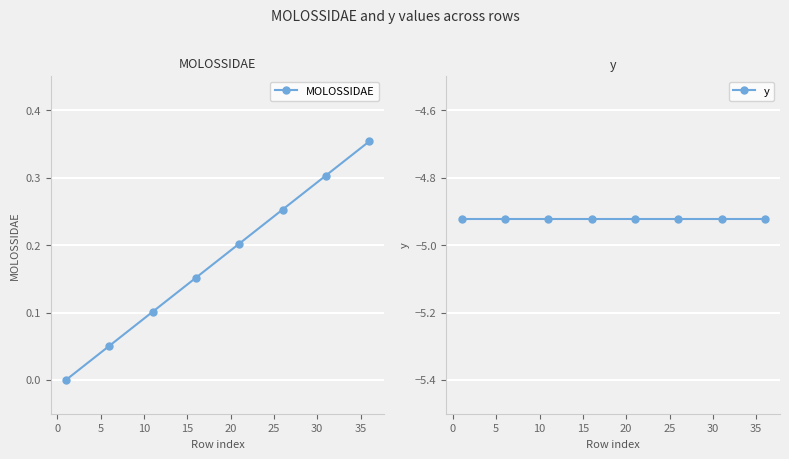

Reading right to left, list all the values displayed in this chart.

MOLOSSIDAE: 0.4	0.3	0.3	0.2	0.2	0.1	0.1	0.0
y: -4.9	-4.9	-4.9	-4.9	-4.9	-4.9	-4.9	-4.9